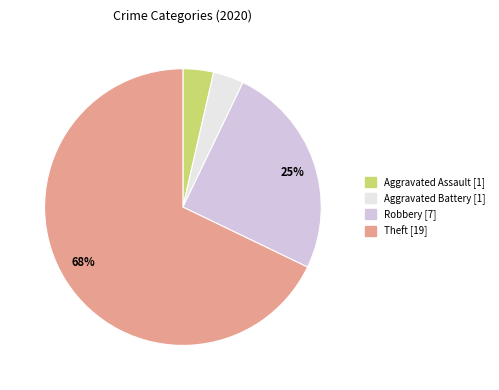

How many segments does this pie chart have?

4